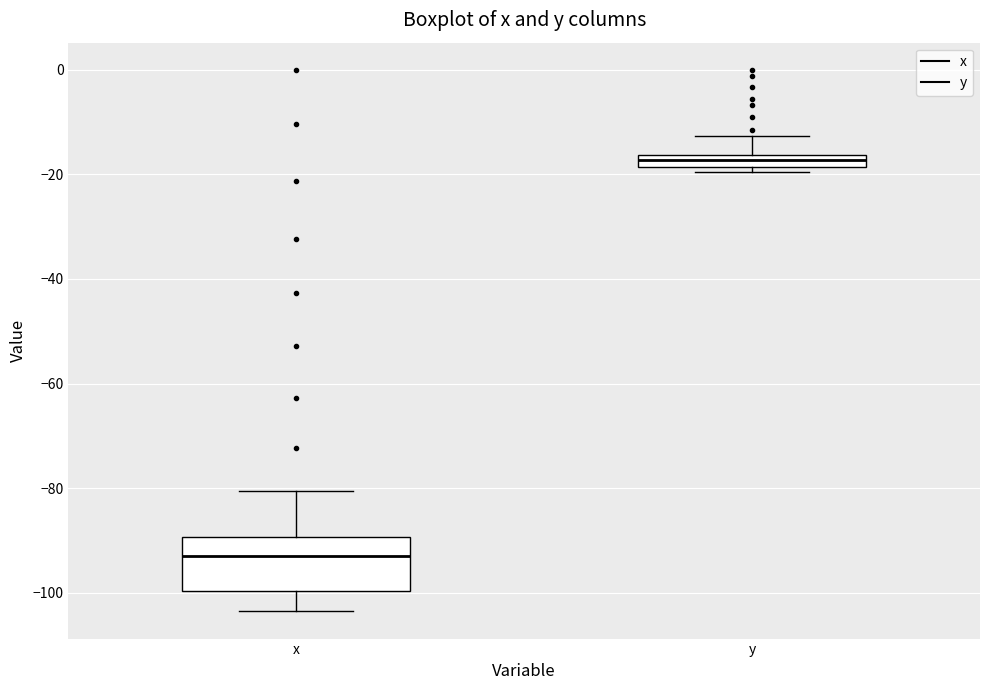

Where does the lower whisker of the box for x end on the y-axis? The values are not printed on the chart, so give them approximately, as read against the axis.

-104